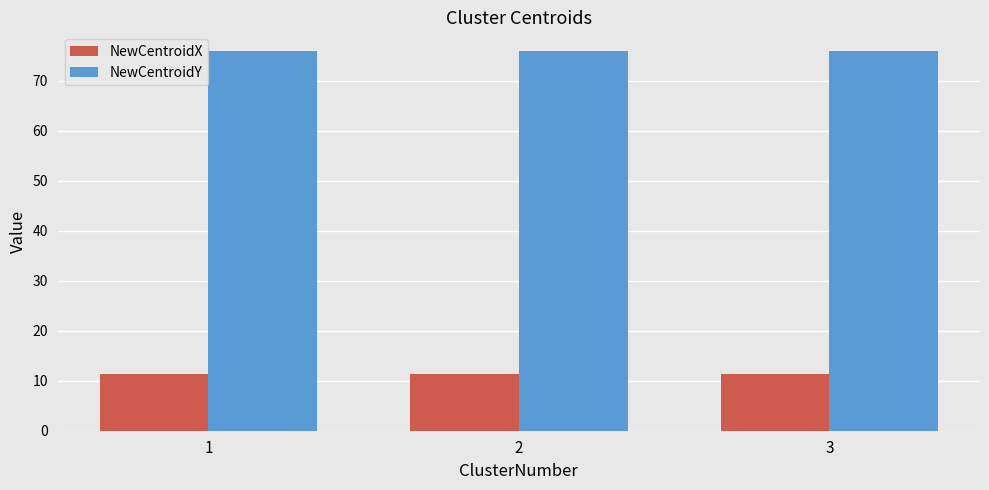

At how many categories does at least one series exceed 66?

3